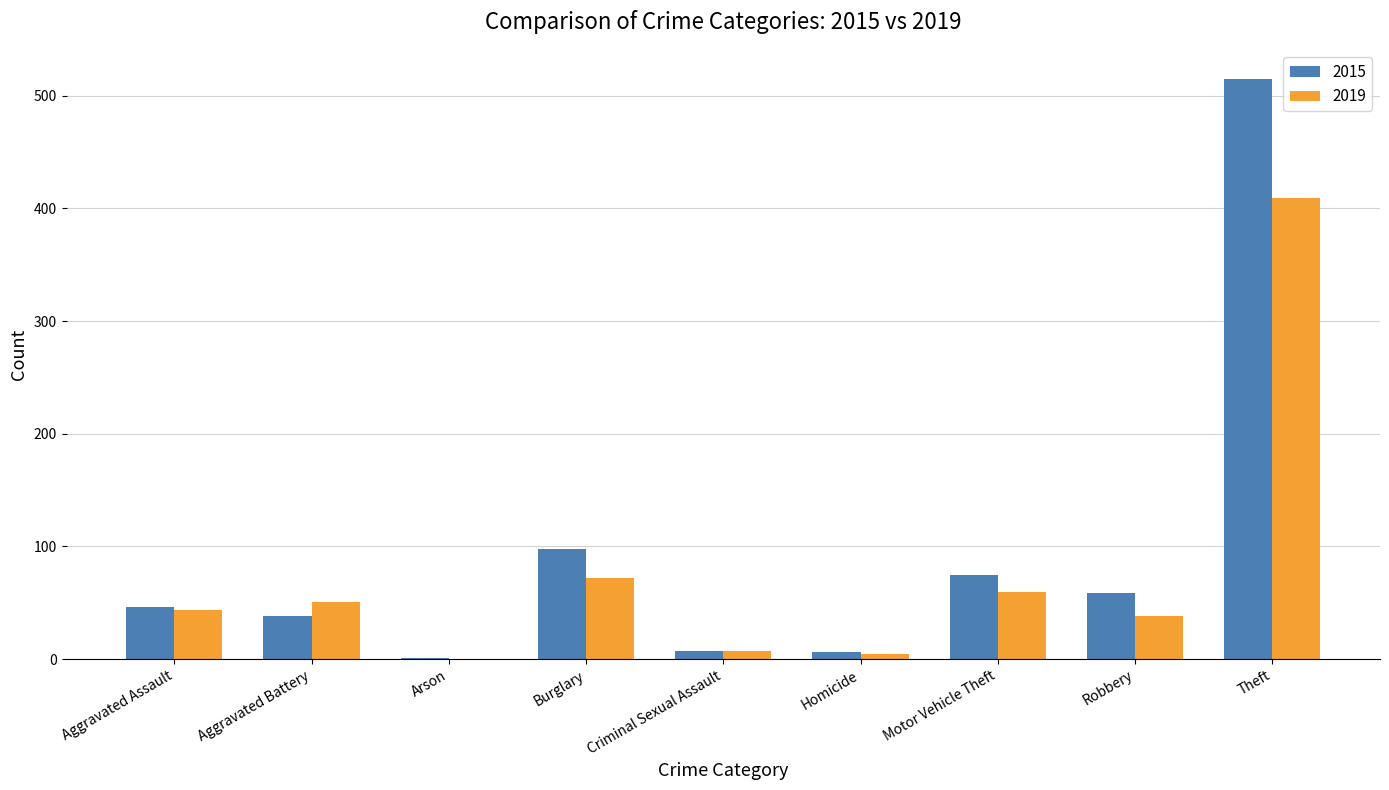

What are all the series names shown in the legend?

2015, 2019